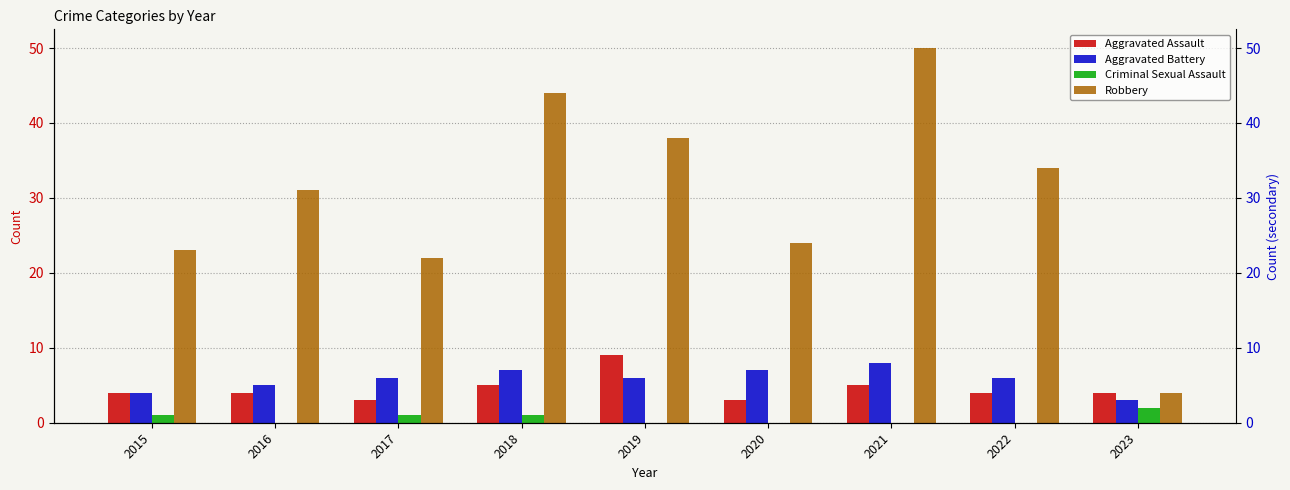

Is the value of Robbery at 2020 greater than the value of Aggravated Assault at 2018?

Yes